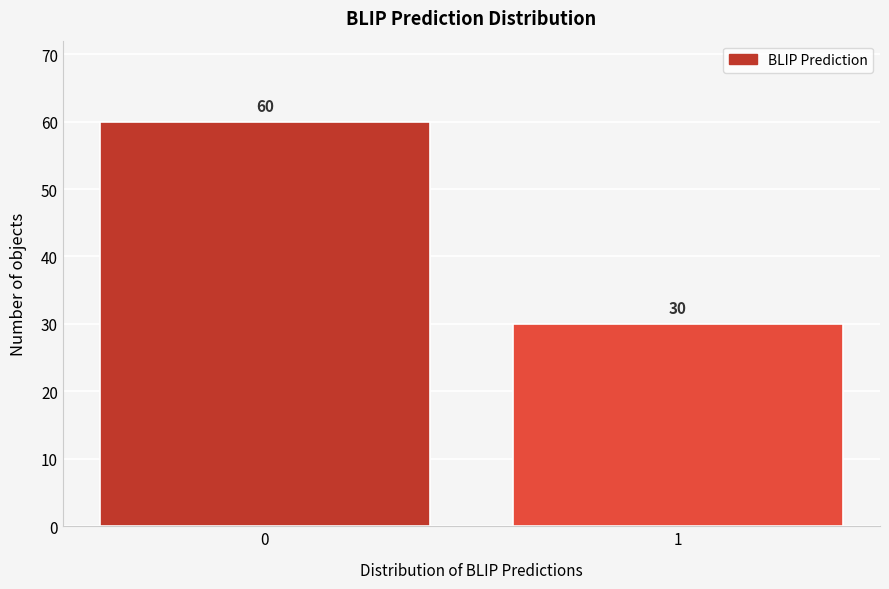

Reading left to right, extract all data points from this chart.

0=60	1=30